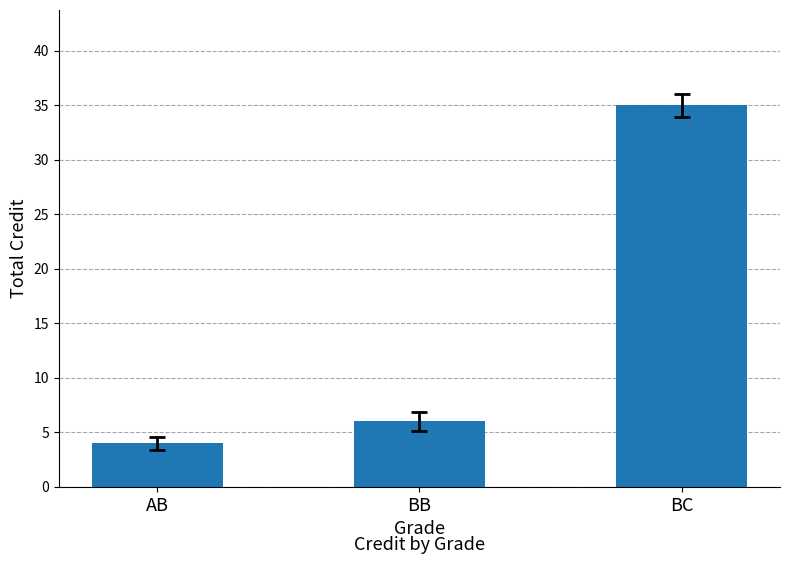

What is the change in value from AB to BB?

+2